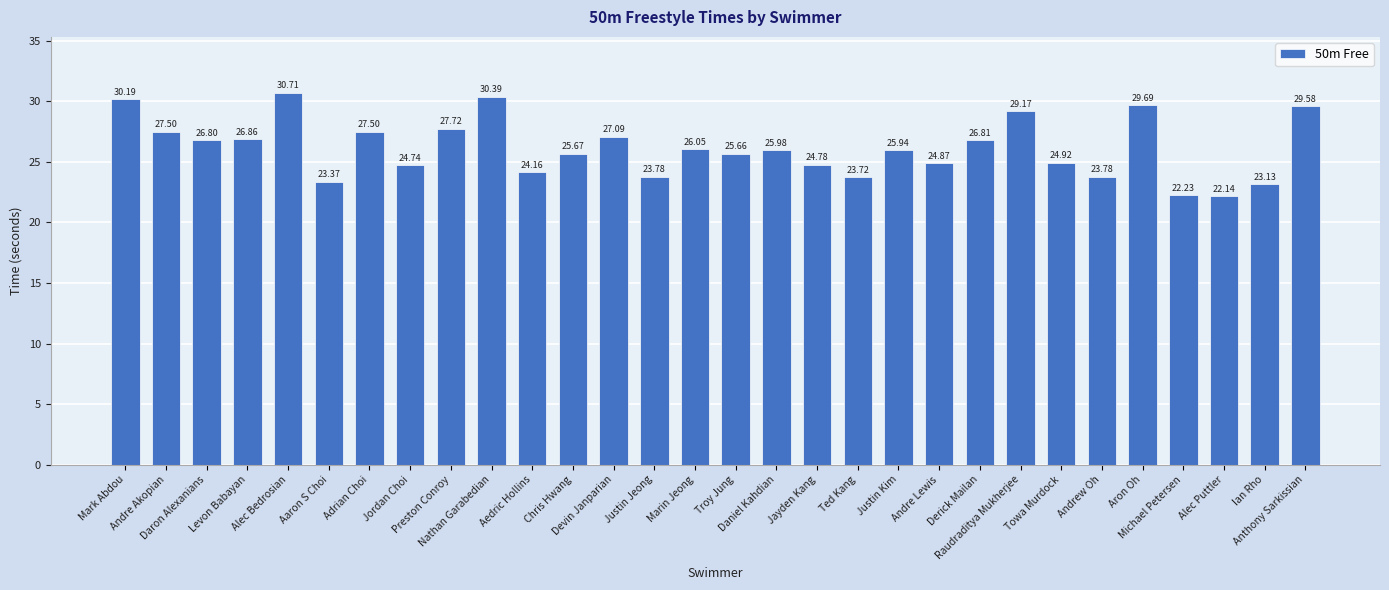

At which category does the chart reach its minimum across all series?

Alec Puttler